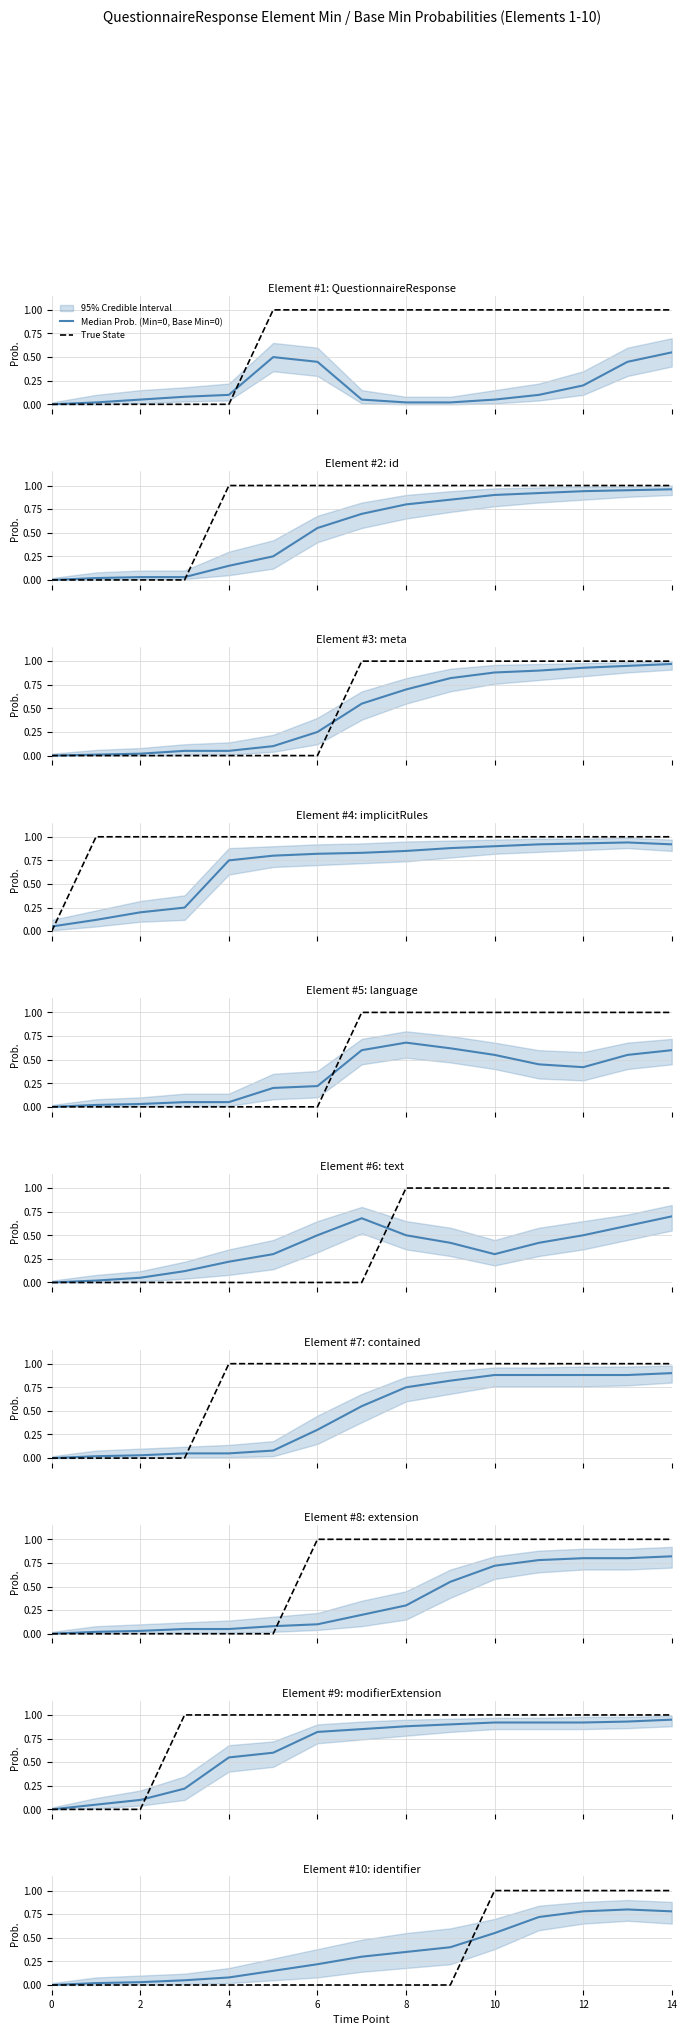

Which category has the highest value in the Median Prob. (Min=0, Base Min=0) series?

13